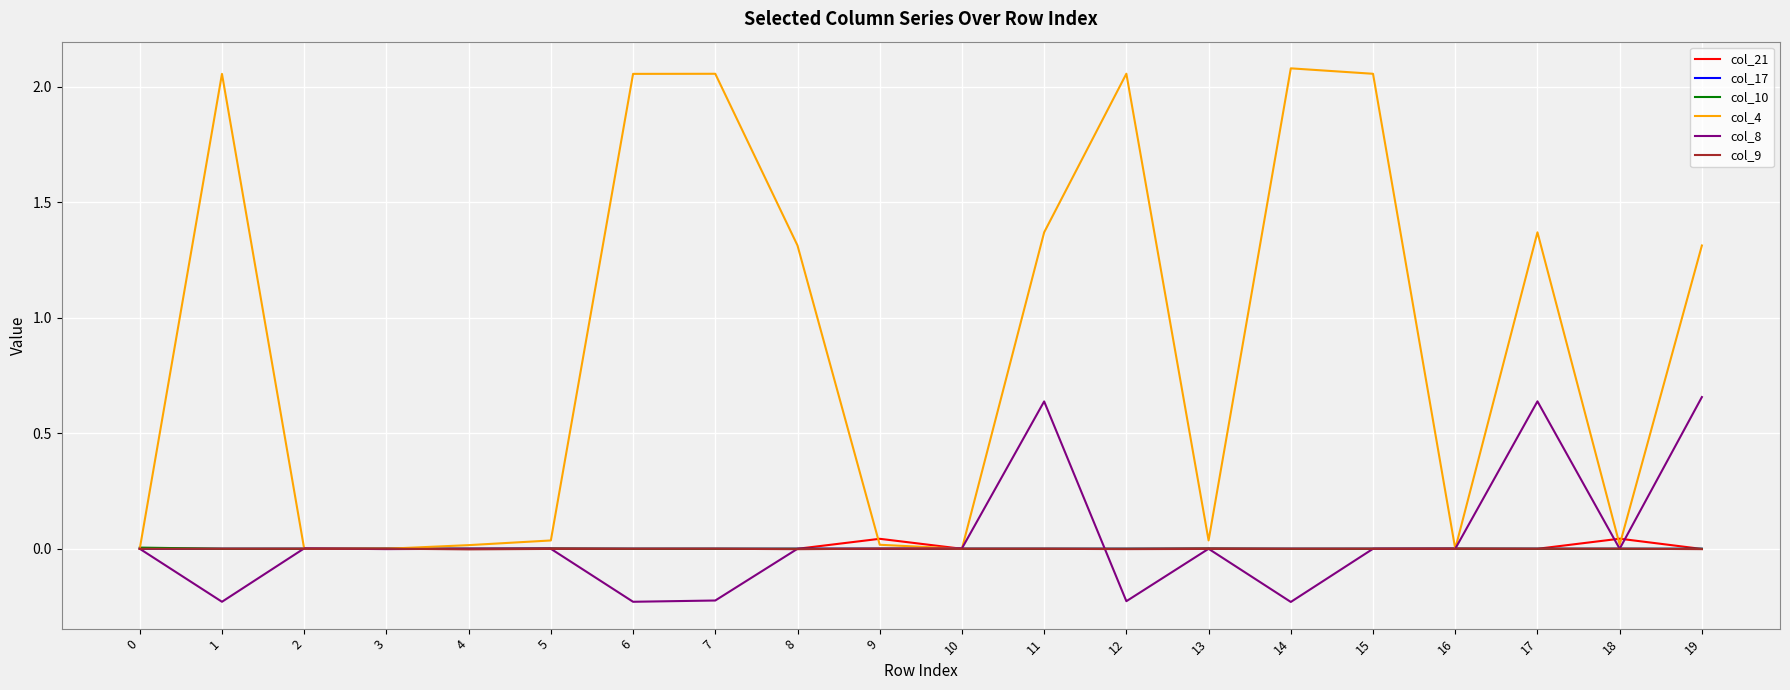

What is the total value across all series at 8?

1.3